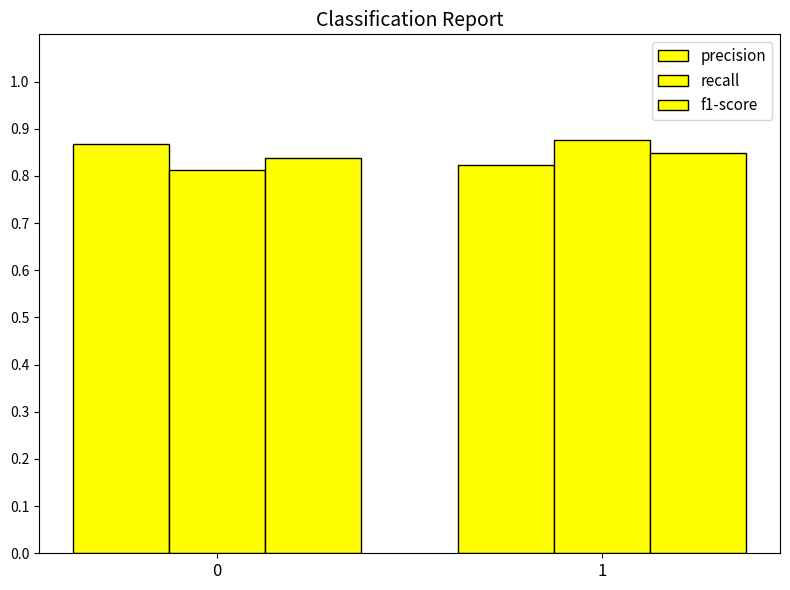

What is the greatest value displayed?

0.9